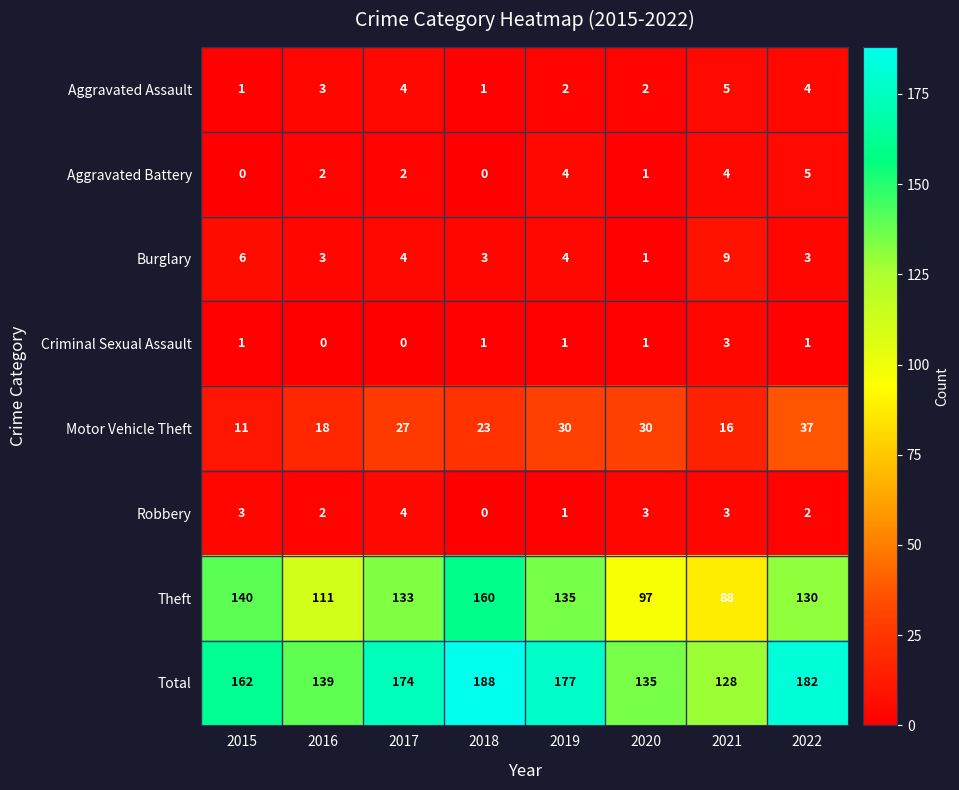

Which series has the largest range (max minus min)?

Theft